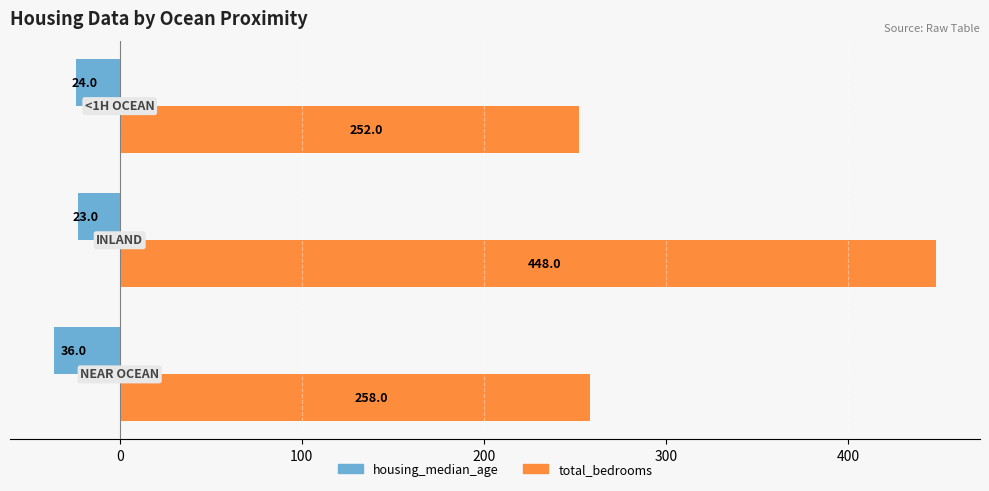

What is the smallest value displayed?

-36